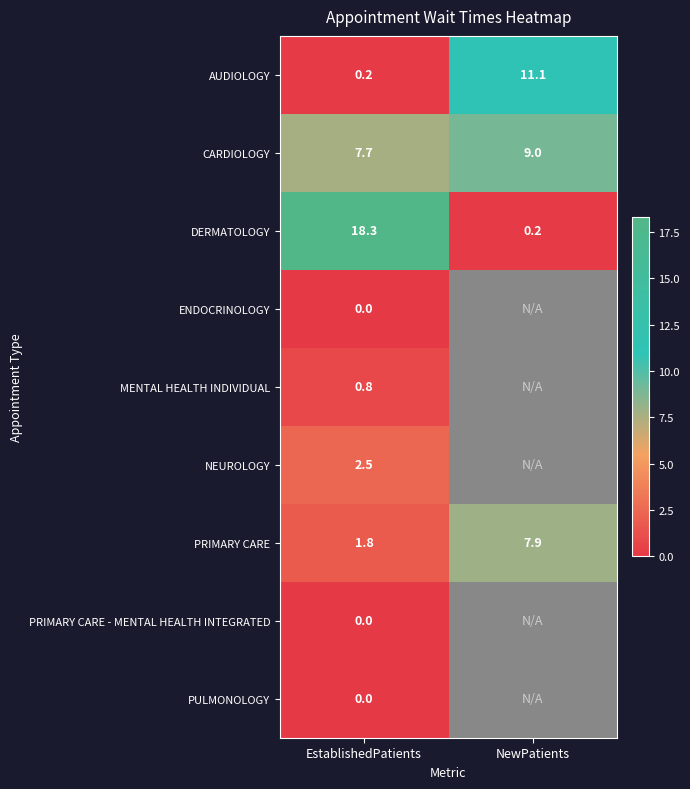

What is the minimum value for DERMATOLOGY?

0.2